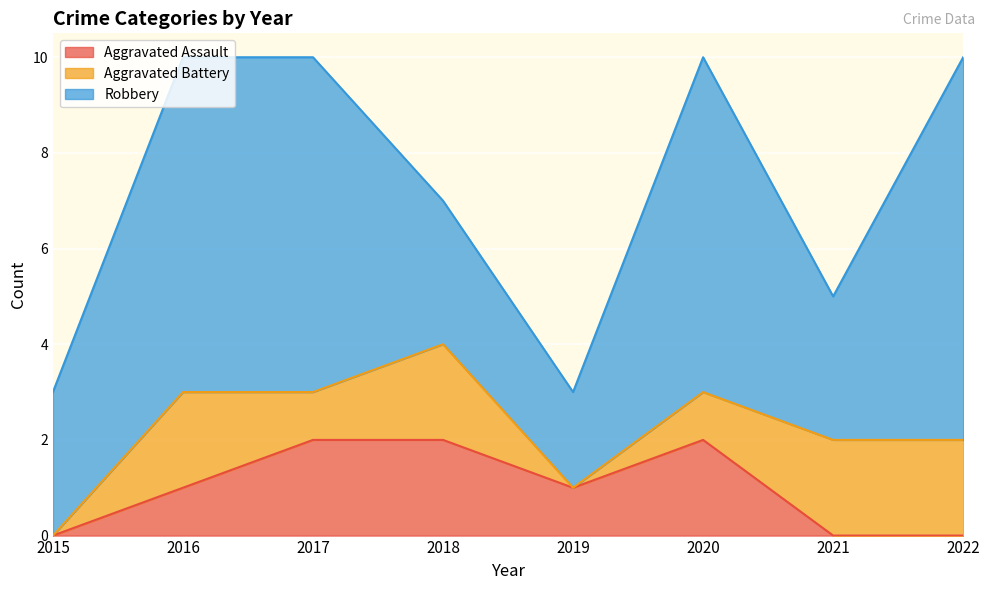

What is the difference between the maximum and minimum values in the Aggravated Assault series?

2